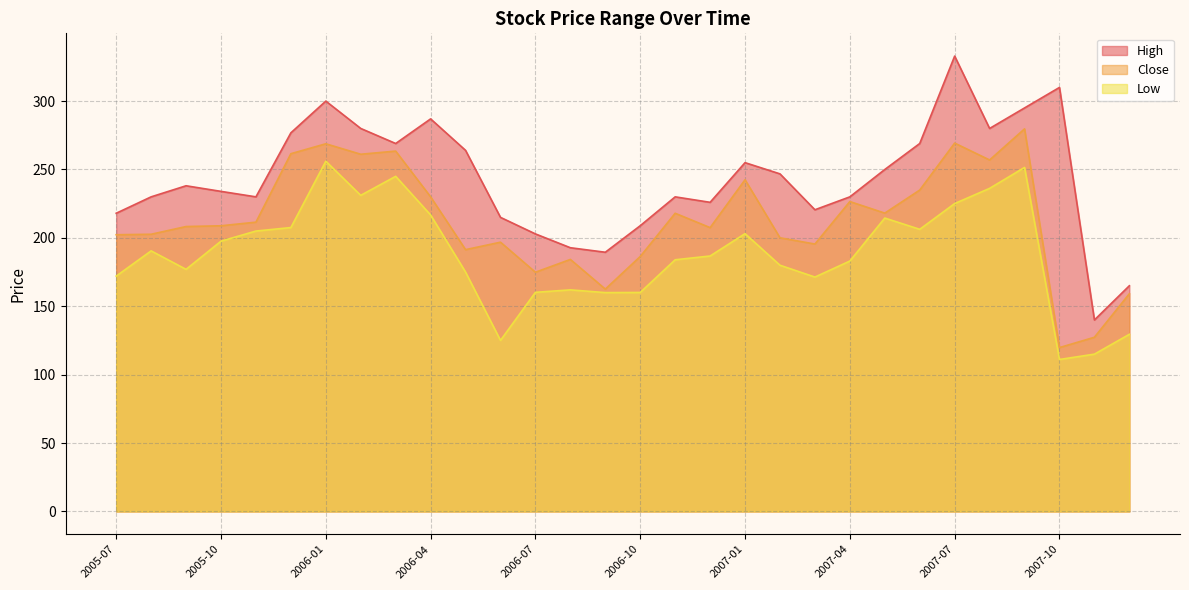

At which category is the sum across all series the highest?

2007-07